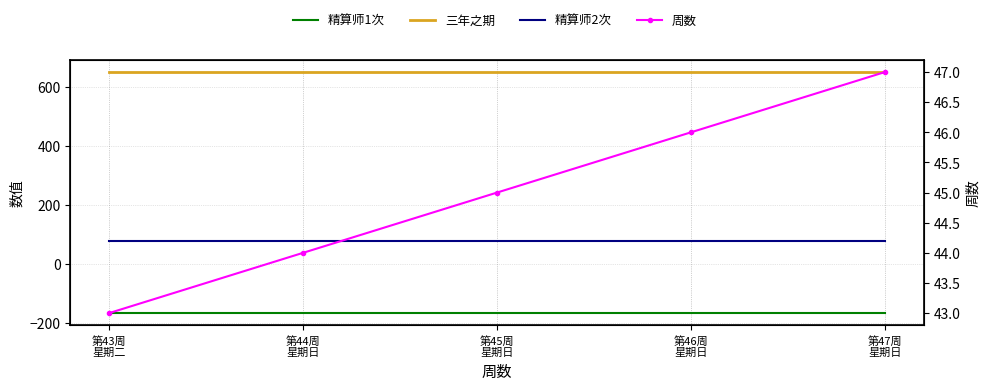

What is the label of the 1st point from the right?

第47周
星期日